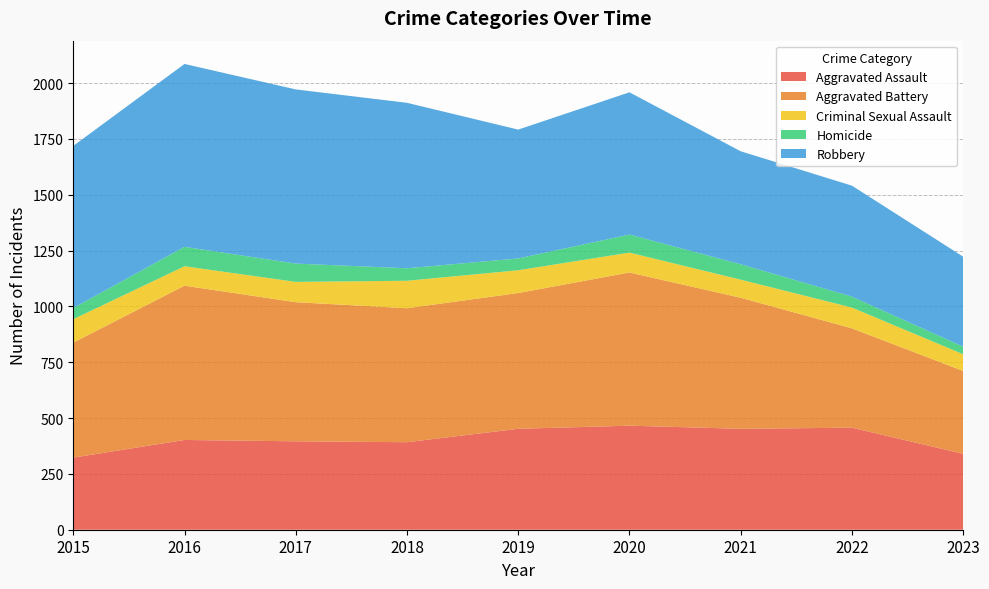

Reading right to left, list all the values displayed in this chart.

Aggravated Assault: 340	457	452	466	452	392	396	402	323
Aggravated Battery: 371	445	587	686	608	600	623	691	515
Criminal Sexual Assault: 75	93	81	89	102	123	91	87	105
Homicide: 34	49	69	81	53	56	82	87	50
Robbery: 403	497	506	637	577	741	780	819	726